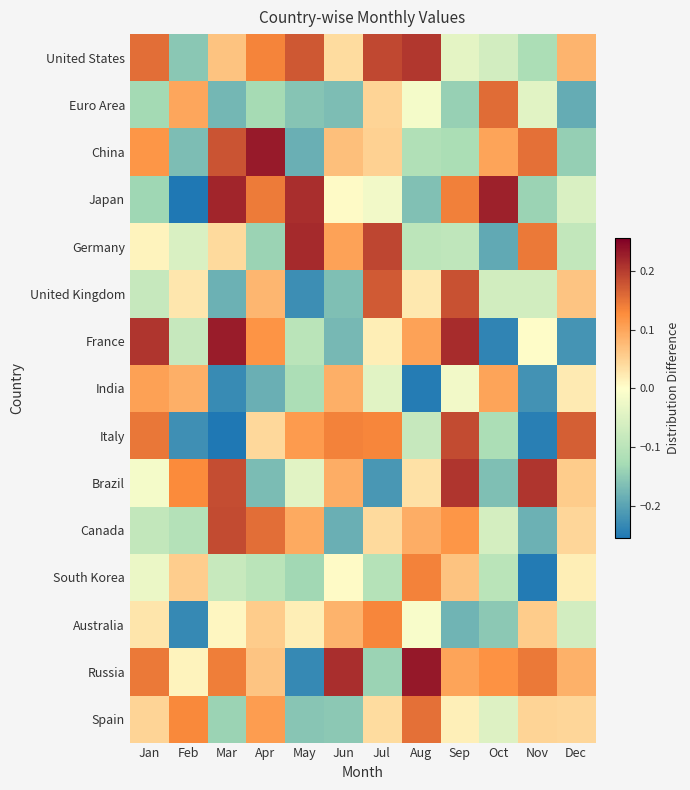

What is the total value across all series at Jul?

0.5